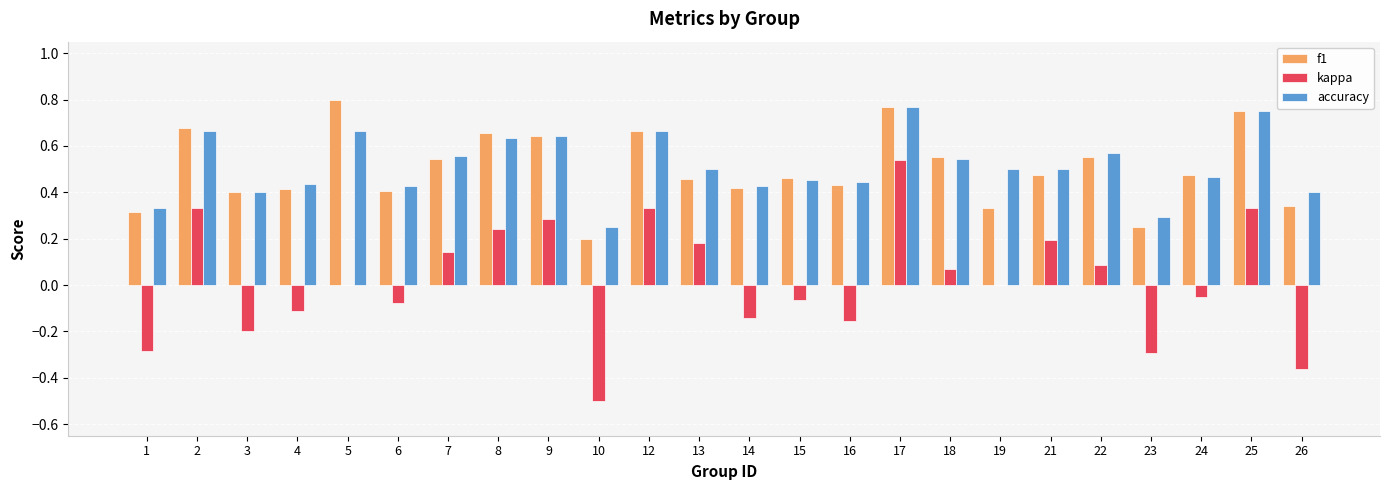

What is the sum of all f1 values?

12.0